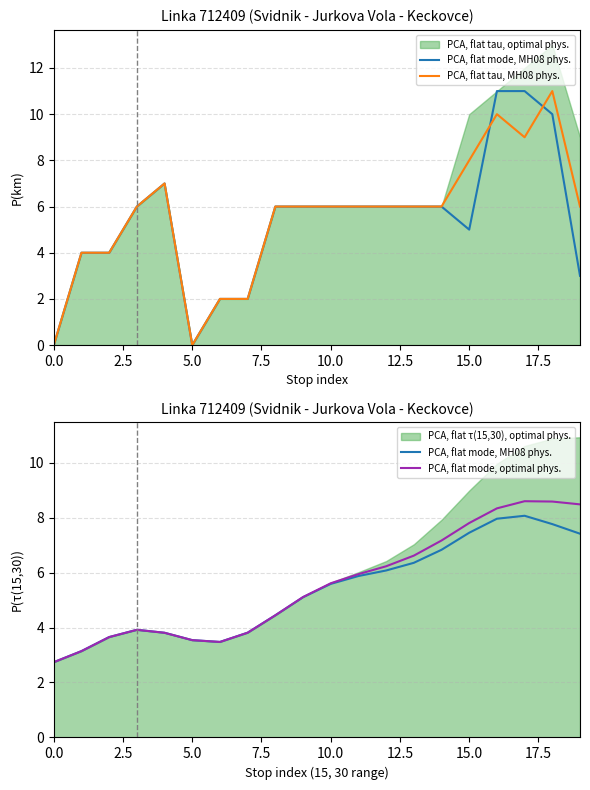

At how many categories does at least one series exceed 7?

6